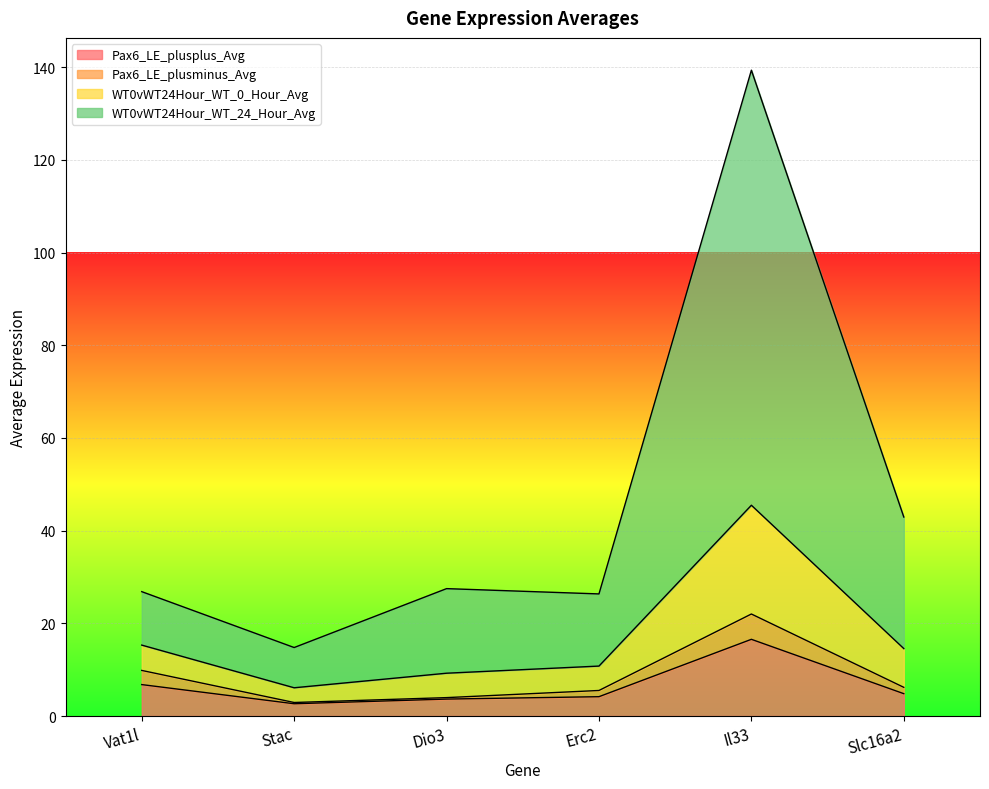

What is the label of the 5th point from the left?

Il33